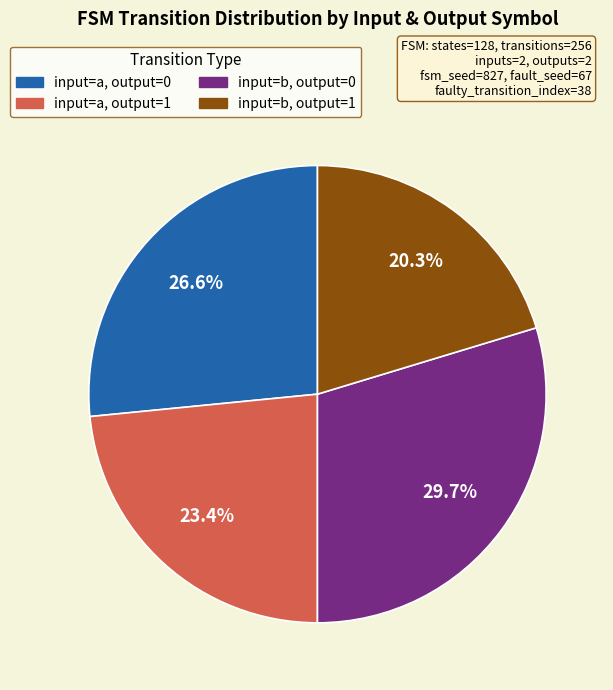

Does any single category account for the majority?

No